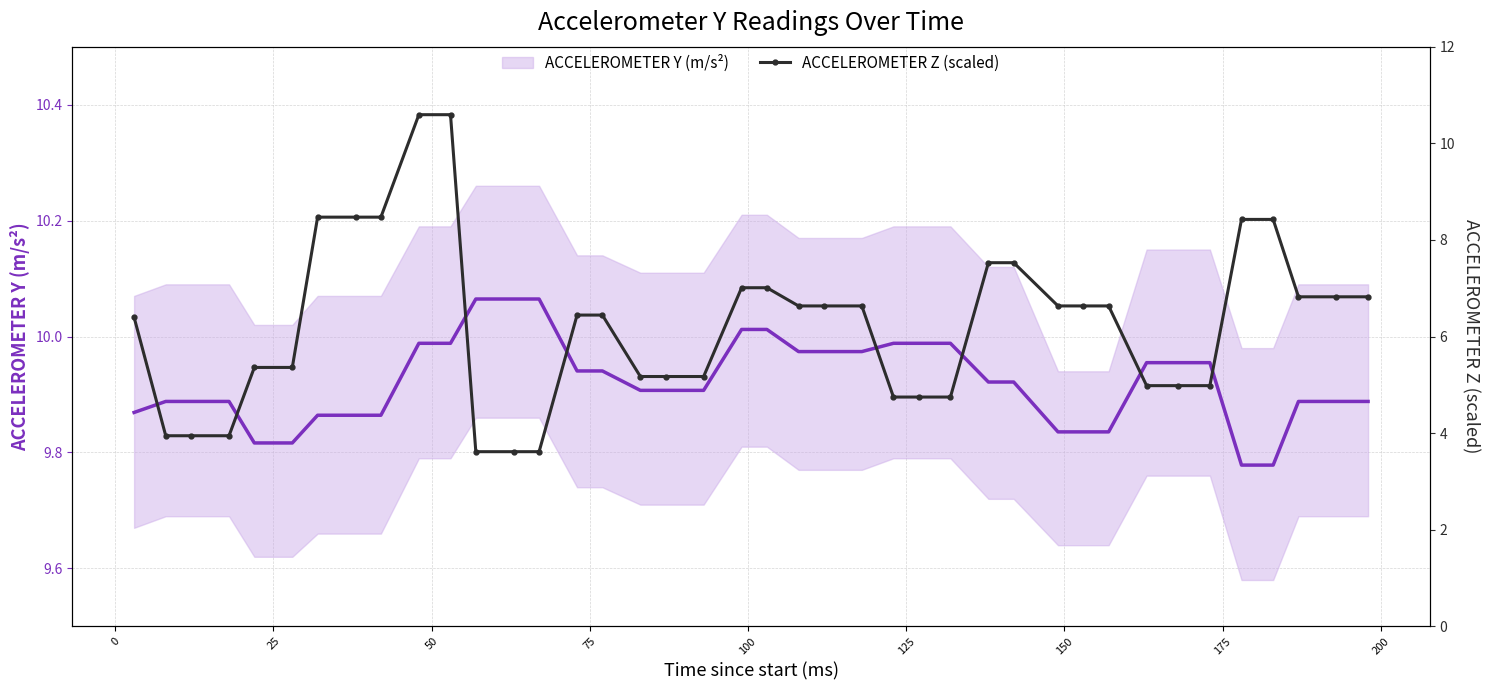

True or false: ACCELEROMETER Z (scaled) has a value of 7.6 at 32.

False